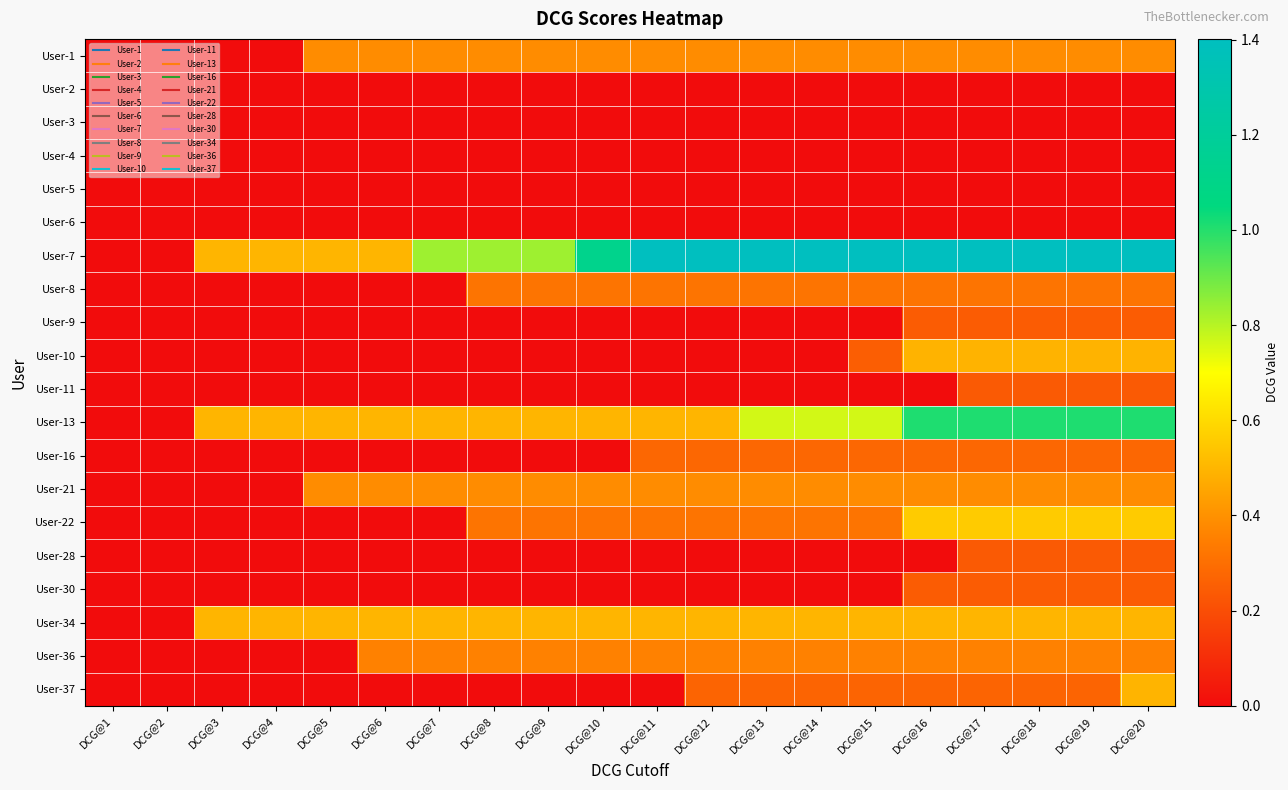

Reading left to right, list all the values displayed in this chart.

User-1: DCG@1=0.0	DCG@2=0.0	DCG@3=0.0	DCG@4=0.0	DCG@5=0.4	DCG@6=0.4	DCG@7=0.4	DCG@8=0.4	DCG@9=0.4	DCG@10=0.4	DCG@11=0.4	DCG@12=0.4	DCG@13=0.4	DCG@14=0.4	DCG@15=0.4	DCG@16=0.4	DCG@17=0.4	DCG@18=0.4	DCG@19=0.4	DCG@20=0.4
User-2: DCG@1=0.0	DCG@2=0.0	DCG@3=0.0	DCG@4=0.0	DCG@5=0.0	DCG@6=0.0	DCG@7=0.0	DCG@8=0.0	DCG@9=0.0	DCG@10=0.0	DCG@11=0.0	DCG@12=0.0	DCG@13=0.0	DCG@14=0.0	DCG@15=0.0	DCG@16=0.0	DCG@17=0.0	DCG@18=0.0	DCG@19=0.0	DCG@20=0.0
User-3: DCG@1=0.0	DCG@2=0.0	DCG@3=0.0	DCG@4=0.0	DCG@5=0.0	DCG@6=0.0	DCG@7=0.0	DCG@8=0.0	DCG@9=0.0	DCG@10=0.0	DCG@11=0.0	DCG@12=0.0	DCG@13=0.0	DCG@14=0.0	DCG@15=0.0	DCG@16=0.0	DCG@17=0.0	DCG@18=0.0	DCG@19=0.0	DCG@20=0.0
User-4: DCG@1=0.0	DCG@2=0.0	DCG@3=0.0	DCG@4=0.0	DCG@5=0.0	DCG@6=0.0	DCG@7=0.0	DCG@8=0.0	DCG@9=0.0	DCG@10=0.0	DCG@11=0.0	DCG@12=0.0	DCG@13=0.0	DCG@14=0.0	DCG@15=0.0	DCG@16=0.0	DCG@17=0.0	DCG@18=0.0	DCG@19=0.0	DCG@20=0.0
User-5: DCG@1=0.0	DCG@2=0.0	DCG@3=0.0	DCG@4=0.0	DCG@5=0.0	DCG@6=0.0	DCG@7=0.0	DCG@8=0.0	DCG@9=0.0	DCG@10=0.0	DCG@11=0.0	DCG@12=0.0	DCG@13=0.0	DCG@14=0.0	DCG@15=0.0	DCG@16=0.0	DCG@17=0.0	DCG@18=0.0	DCG@19=0.0	DCG@20=0.0
User-6: DCG@1=0.0	DCG@2=0.0	DCG@3=0.0	DCG@4=0.0	DCG@5=0.0	DCG@6=0.0	DCG@7=0.0	DCG@8=0.0	DCG@9=0.0	DCG@10=0.0	DCG@11=0.0	DCG@12=0.0	DCG@13=0.0	DCG@14=0.0	DCG@15=0.0	DCG@16=0.0	DCG@17=0.0	DCG@18=0.0	DCG@19=0.0	DCG@20=0.0
User-7: DCG@1=0.0	DCG@2=0.0	DCG@3=0.5	DCG@4=0.5	DCG@5=0.5	DCG@6=0.5	DCG@7=0.8	DCG@8=0.8	DCG@9=0.8	DCG@10=1.1	DCG@11=1.4	DCG@12=1.4	DCG@13=1.4	DCG@14=1.4	DCG@15=1.4	DCG@16=1.4	DCG@17=1.4	DCG@18=1.4	DCG@19=1.4	DCG@20=1.4
User-8: DCG@1=0.0	DCG@2=0.0	DCG@3=0.0	DCG@4=0.0	DCG@5=0.0	DCG@6=0.0	DCG@7=0.0	DCG@8=0.3	DCG@9=0.3	DCG@10=0.3	DCG@11=0.3	DCG@12=0.3	DCG@13=0.3	DCG@14=0.3	DCG@15=0.3	DCG@16=0.3	DCG@17=0.3	DCG@18=0.3	DCG@19=0.3	DCG@20=0.3
User-9: DCG@1=0.0	DCG@2=0.0	DCG@3=0.0	DCG@4=0.0	DCG@5=0.0	DCG@6=0.0	DCG@7=0.0	DCG@8=0.0	DCG@9=0.0	DCG@10=0.0	DCG@11=0.0	DCG@12=0.0	DCG@13=0.0	DCG@14=0.0	DCG@15=0.0	DCG@16=0.2	DCG@17=0.2	DCG@18=0.2	DCG@19=0.2	DCG@20=0.2
User-10: DCG@1=0.0	DCG@2=0.0	DCG@3=0.0	DCG@4=0.0	DCG@5=0.0	DCG@6=0.0	DCG@7=0.0	DCG@8=0.0	DCG@9=0.0	DCG@10=0.0	DCG@11=0.0	DCG@12=0.0	DCG@13=0.0	DCG@14=0.0	DCG@15=0.2	DCG@16=0.5	DCG@17=0.5	DCG@18=0.5	DCG@19=0.5	DCG@20=0.5
User-11: DCG@1=0.0	DCG@2=0.0	DCG@3=0.0	DCG@4=0.0	DCG@5=0.0	DCG@6=0.0	DCG@7=0.0	DCG@8=0.0	DCG@9=0.0	DCG@10=0.0	DCG@11=0.0	DCG@12=0.0	DCG@13=0.0	DCG@14=0.0	DCG@15=0.0	DCG@16=0.0	DCG@17=0.2	DCG@18=0.2	DCG@19=0.2	DCG@20=0.2
User-13: DCG@1=0.0	DCG@2=0.0	DCG@3=0.5	DCG@4=0.5	DCG@5=0.5	DCG@6=0.5	DCG@7=0.5	DCG@8=0.5	DCG@9=0.5	DCG@10=0.5	DCG@11=0.5	DCG@12=0.5	DCG@13=0.8	DCG@14=0.8	DCG@15=0.8	DCG@16=1.0	DCG@17=1.0	DCG@18=1.0	DCG@19=1.0	DCG@20=1.0
User-16: DCG@1=0.0	DCG@2=0.0	DCG@3=0.0	DCG@4=0.0	DCG@5=0.0	DCG@6=0.0	DCG@7=0.0	DCG@8=0.0	DCG@9=0.0	DCG@10=0.0	DCG@11=0.3	DCG@12=0.3	DCG@13=0.3	DCG@14=0.3	DCG@15=0.3	DCG@16=0.3	DCG@17=0.3	DCG@18=0.3	DCG@19=0.3	DCG@20=0.3
User-21: DCG@1=0.0	DCG@2=0.0	DCG@3=0.0	DCG@4=0.0	DCG@5=0.4	DCG@6=0.4	DCG@7=0.4	DCG@8=0.4	DCG@9=0.4	DCG@10=0.4	DCG@11=0.4	DCG@12=0.4	DCG@13=0.4	DCG@14=0.4	DCG@15=0.4	DCG@16=0.4	DCG@17=0.4	DCG@18=0.4	DCG@19=0.4	DCG@20=0.4
User-22: DCG@1=0.0	DCG@2=0.0	DCG@3=0.0	DCG@4=0.0	DCG@5=0.0	DCG@6=0.0	DCG@7=0.0	DCG@8=0.3	DCG@9=0.3	DCG@10=0.3	DCG@11=0.3	DCG@12=0.3	DCG@13=0.3	DCG@14=0.3	DCG@15=0.3	DCG@16=0.6	DCG@17=0.6	DCG@18=0.6	DCG@19=0.6	DCG@20=0.6
User-28: DCG@1=0.0	DCG@2=0.0	DCG@3=0.0	DCG@4=0.0	DCG@5=0.0	DCG@6=0.0	DCG@7=0.0	DCG@8=0.0	DCG@9=0.0	DCG@10=0.0	DCG@11=0.0	DCG@12=0.0	DCG@13=0.0	DCG@14=0.0	DCG@15=0.0	DCG@16=0.0	DCG@17=0.2	DCG@18=0.2	DCG@19=0.2	DCG@20=0.2
User-30: DCG@1=0.0	DCG@2=0.0	DCG@3=0.0	DCG@4=0.0	DCG@5=0.0	DCG@6=0.0	DCG@7=0.0	DCG@8=0.0	DCG@9=0.0	DCG@10=0.0	DCG@11=0.0	DCG@12=0.0	DCG@13=0.0	DCG@14=0.0	DCG@15=0.0	DCG@16=0.2	DCG@17=0.2	DCG@18=0.2	DCG@19=0.2	DCG@20=0.2
User-34: DCG@1=0.0	DCG@2=0.0	DCG@3=0.5	DCG@4=0.5	DCG@5=0.5	DCG@6=0.5	DCG@7=0.5	DCG@8=0.5	DCG@9=0.5	DCG@10=0.5	DCG@11=0.5	DCG@12=0.5	DCG@13=0.5	DCG@14=0.5	DCG@15=0.5	DCG@16=0.5	DCG@17=0.5	DCG@18=0.5	DCG@19=0.5	DCG@20=0.5
User-36: DCG@1=0.0	DCG@2=0.0	DCG@3=0.0	DCG@4=0.0	DCG@5=0.0	DCG@6=0.4	DCG@7=0.4	DCG@8=0.4	DCG@9=0.4	DCG@10=0.4	DCG@11=0.4	DCG@12=0.4	DCG@13=0.4	DCG@14=0.4	DCG@15=0.4	DCG@16=0.4	DCG@17=0.4	DCG@18=0.4	DCG@19=0.4	DCG@20=0.4
User-37: DCG@1=0.0	DCG@2=0.0	DCG@3=0.0	DCG@4=0.0	DCG@5=0.0	DCG@6=0.0	DCG@7=0.0	DCG@8=0.0	DCG@9=0.0	DCG@10=0.0	DCG@11=0.0	DCG@12=0.3	DCG@13=0.3	DCG@14=0.3	DCG@15=0.3	DCG@16=0.3	DCG@17=0.3	DCG@18=0.3	DCG@19=0.3	DCG@20=0.5